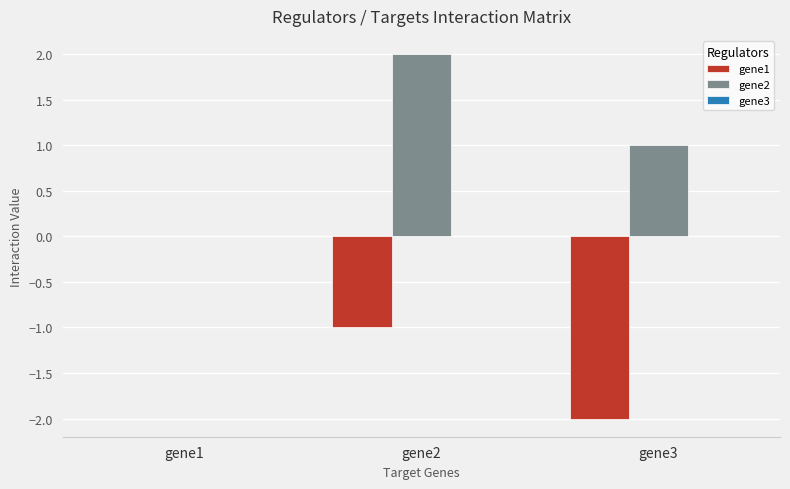

True or false: gene2 has a value of 0.6 at gene3.

False